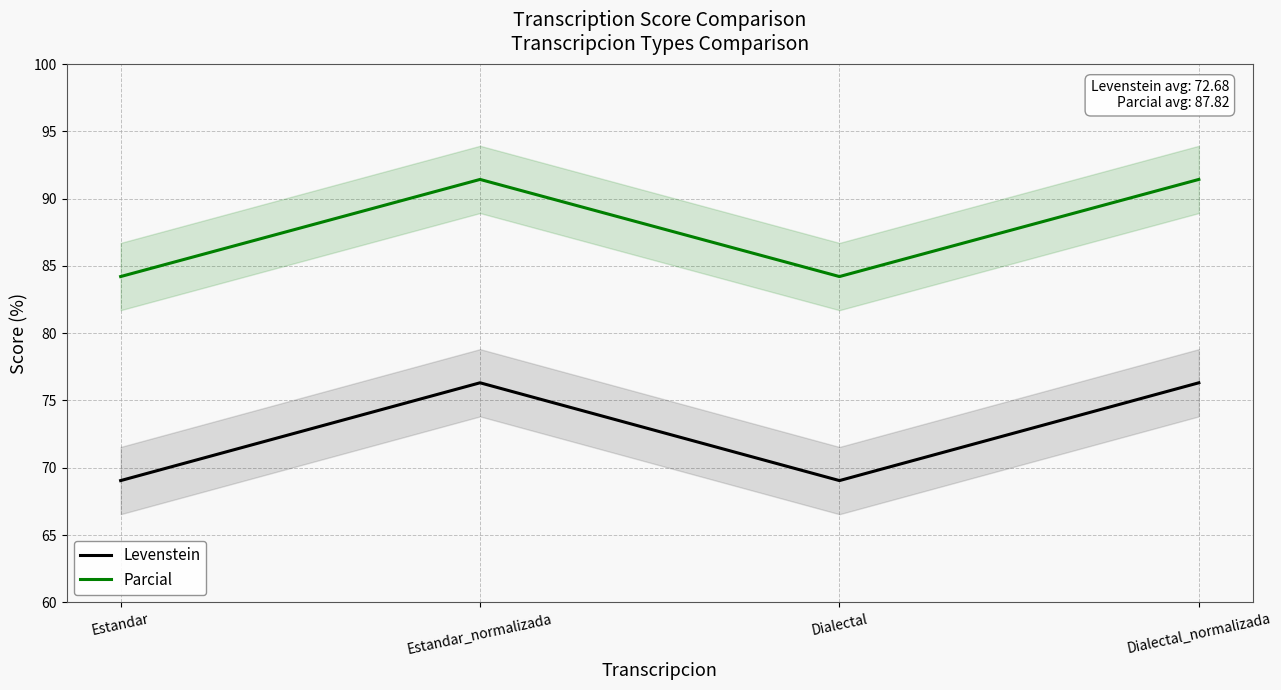

The value of Levenstein at Dialectal is 112.0. True or false?

False